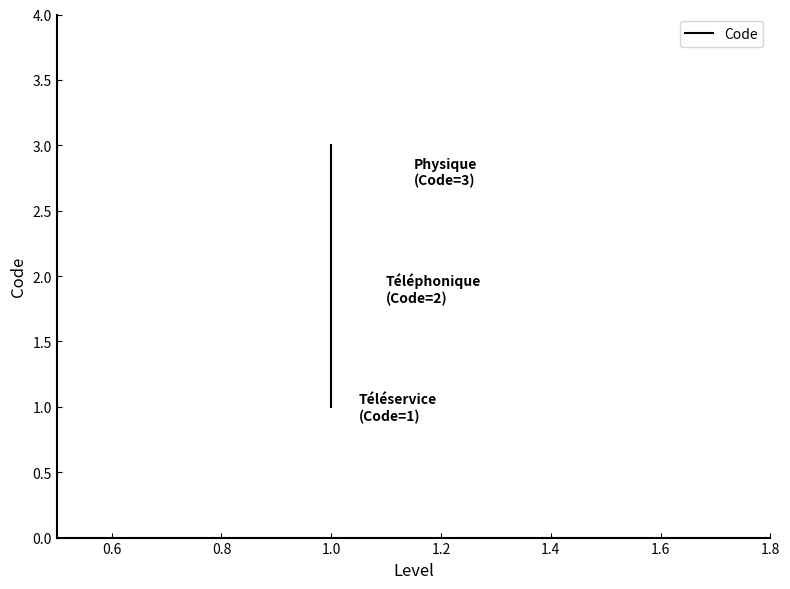

Does the chart display data point markers on the line(s)?

No